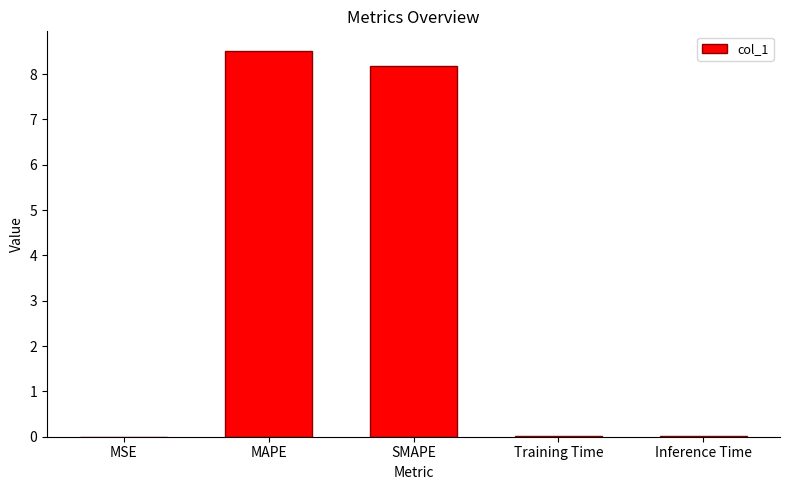

What is the maximum value shown in the chart?

8.5